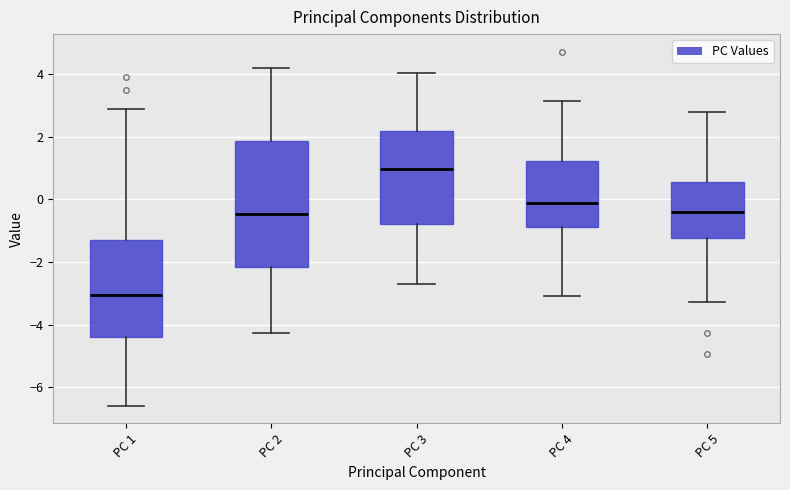

Which box has the lowest median line?

PC 1